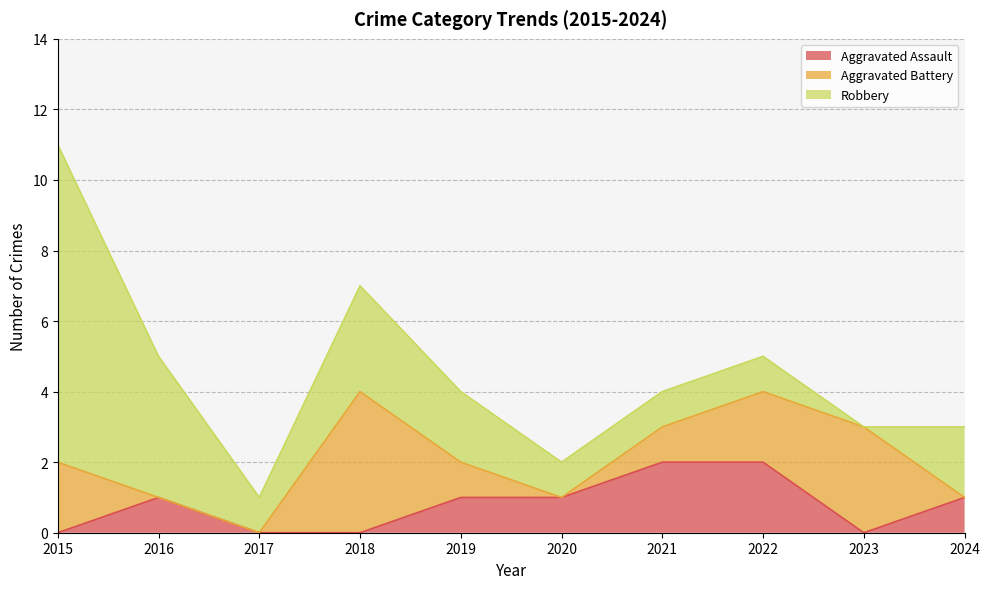

Reading left to right, what are all the values shown in this chart?

Aggravated Assault: 0	1	0	0	1	1	2	2	0	1
Aggravated Battery: 2	0	0	4	1	0	1	2	3	0
Robbery: 9	4	1	3	2	1	1	1	0	2